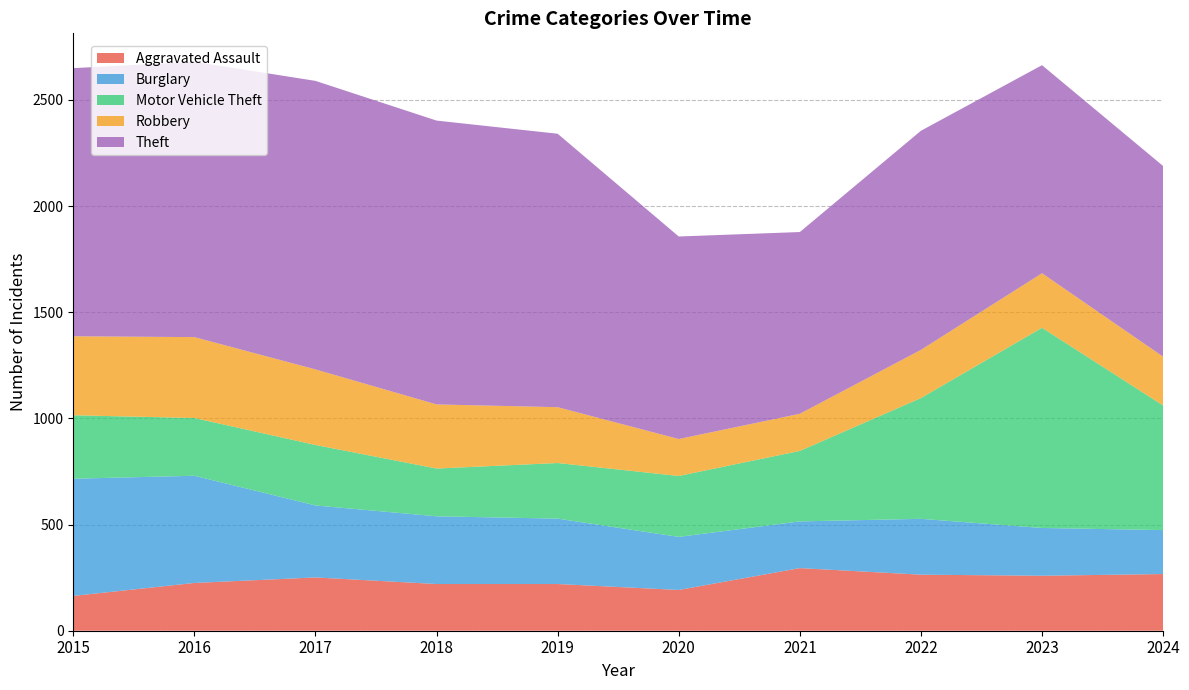

Reading left to right, extract all data points from this chart.

Aggravated Assault: 164	225	251	220	220	192	295	264	259	267
Burglary: 552	505	339	319	308	250	220	263	225	207
Motor Vehicle Theft: 299	272	285	225	262	287	332	569	943	587
Robbery: 372	381	356	302	263	174	175	227	257	230
Theft: 1263	1297	1359	1337	1288	954	856	1032	980	898